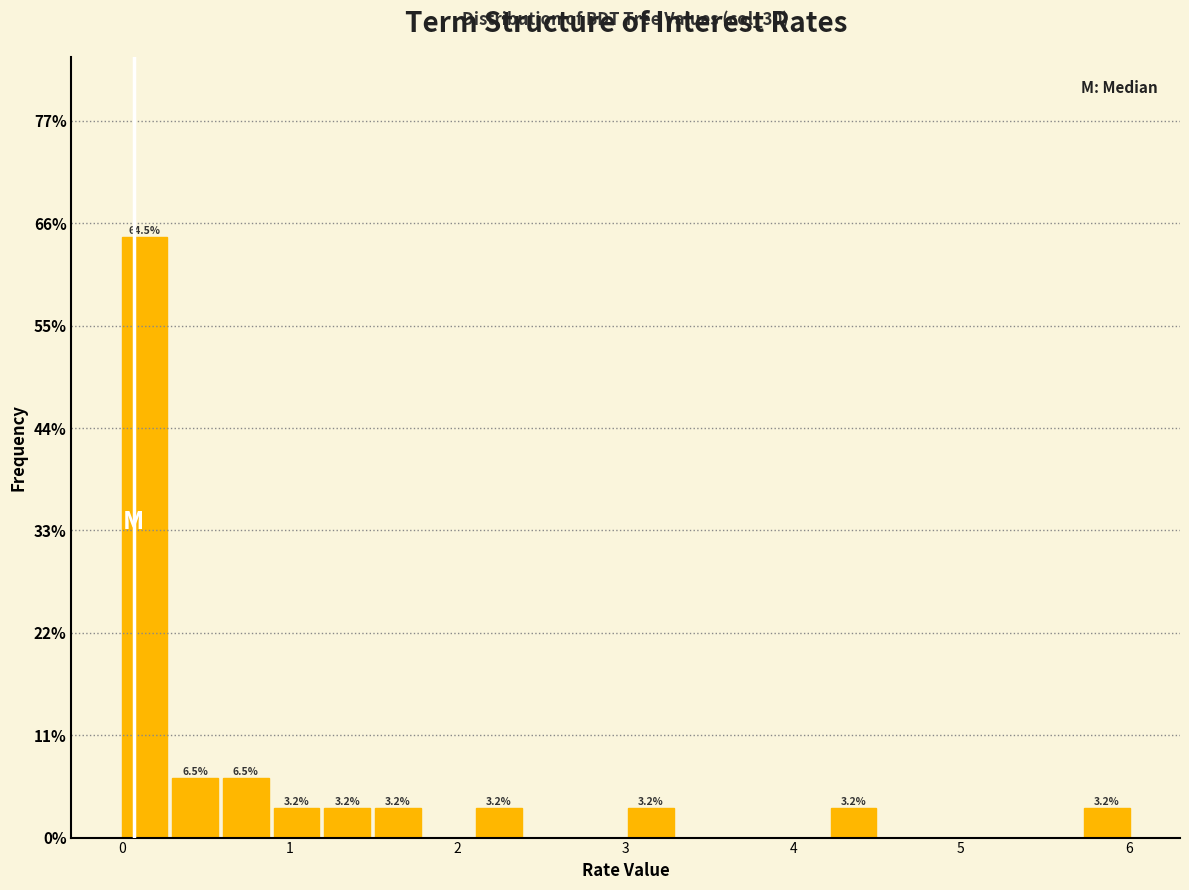

Read against the x-axis, roughly where is the centre of the tallest bar?

0.1